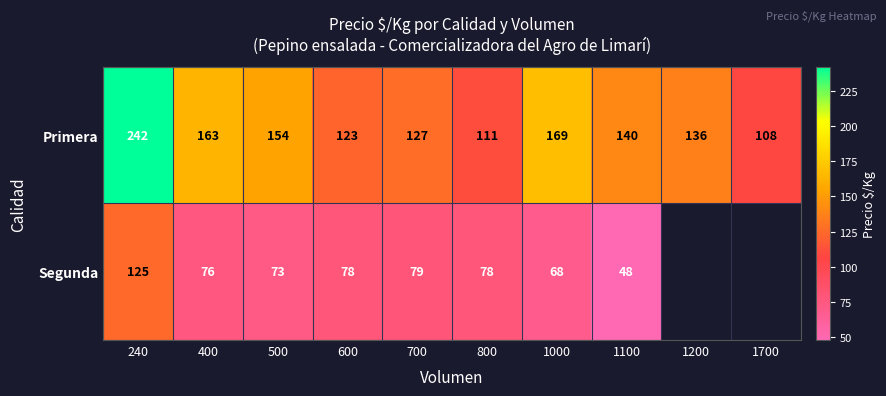

Which category has the highest value across all series?

240